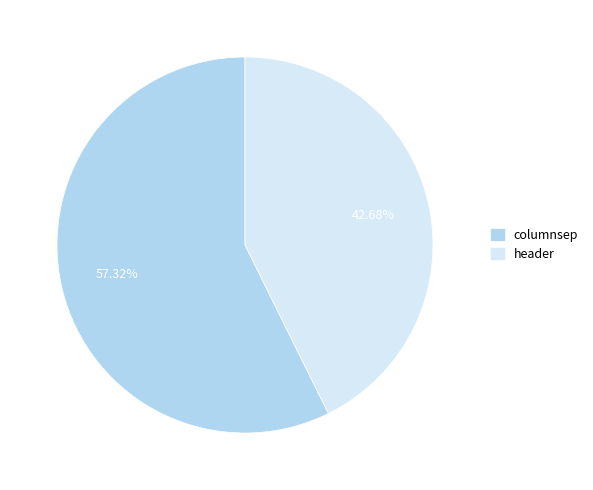

How many slices are in this pie chart?

2